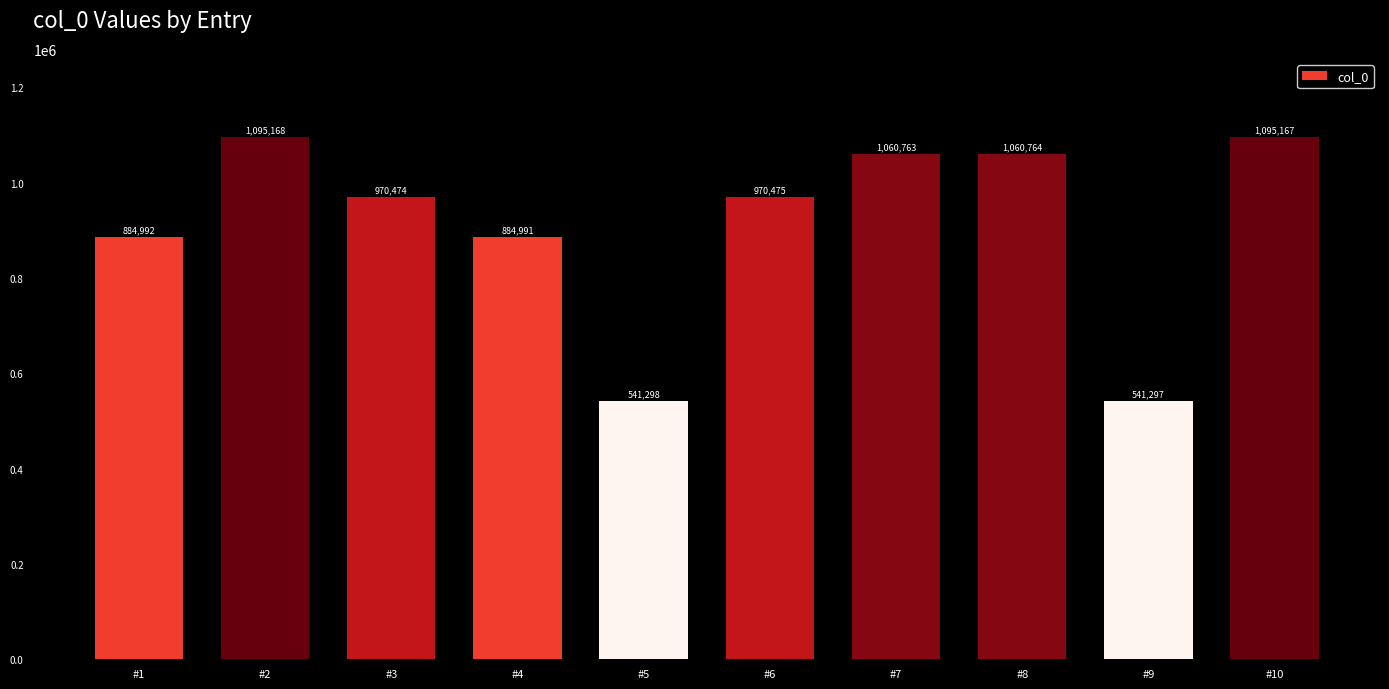

What is the difference between the maximum and minimum values?

553871